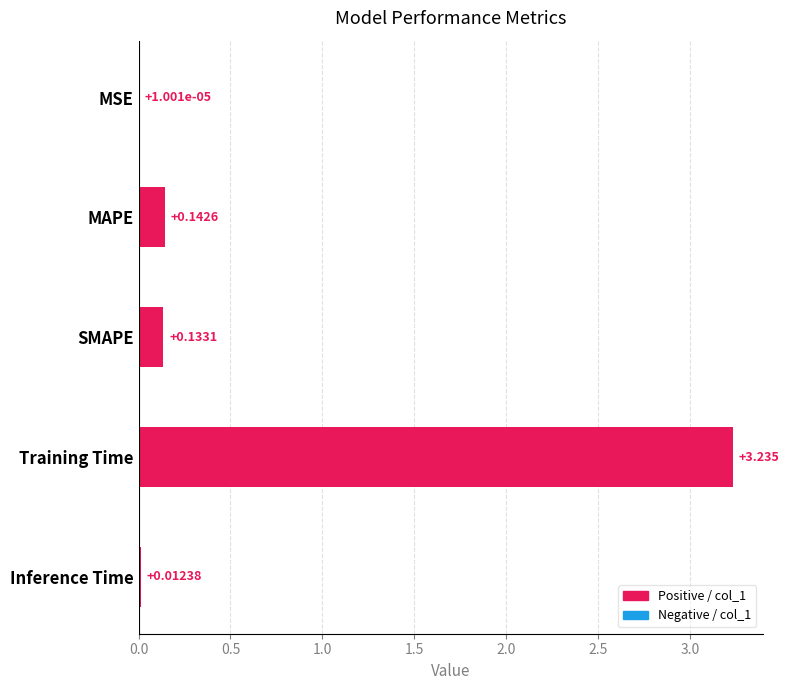

Where is the data nearest to the value 1?

MAPE